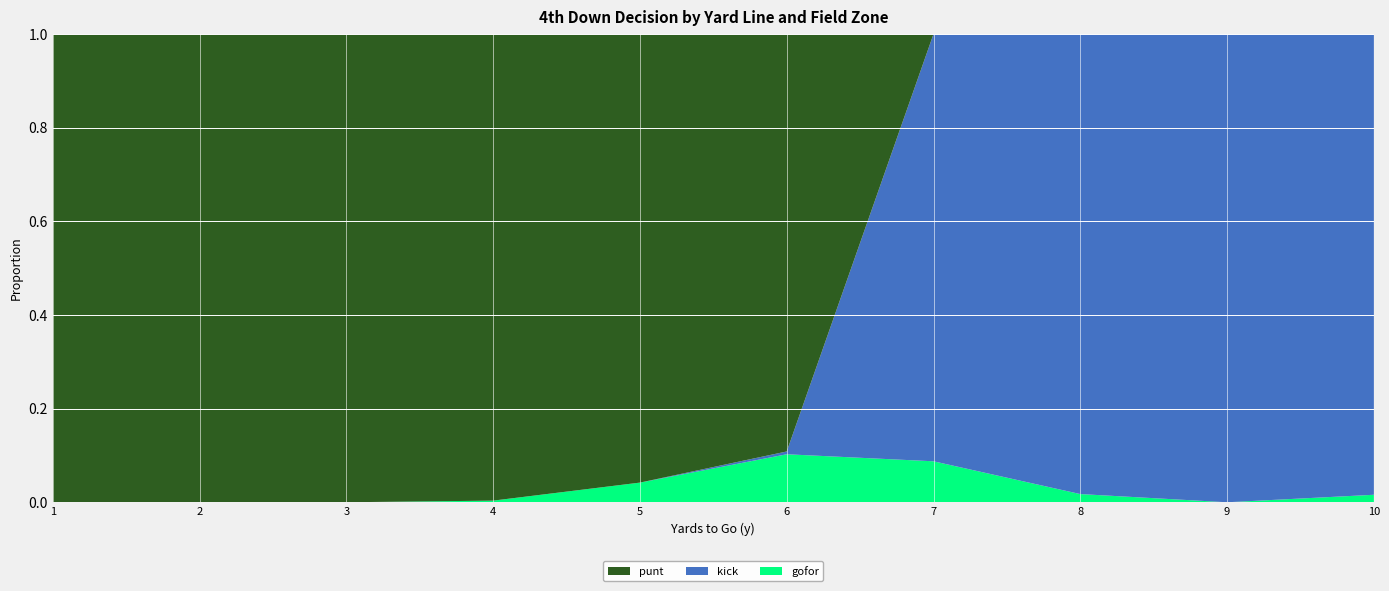

Reading left to right, transcribe all the data shown in this chart.

gofor: 1=0.0	2=0.0	3=0.0	4=0.0	5=0.0	6=0.1	7=0.1	8=0.0	9=0.0	10=0.0
kick: 1=0.0	2=0.0	3=0.0	4=0.0	5=0.0	6=0.0	7=0.9	8=1.0	9=1.0	10=1.0
punt: 1=1.0	2=1.0	3=1.0	4=1.0	5=1.0	6=0.9	7=0.0	8=0.0	9=0.0	10=0.0